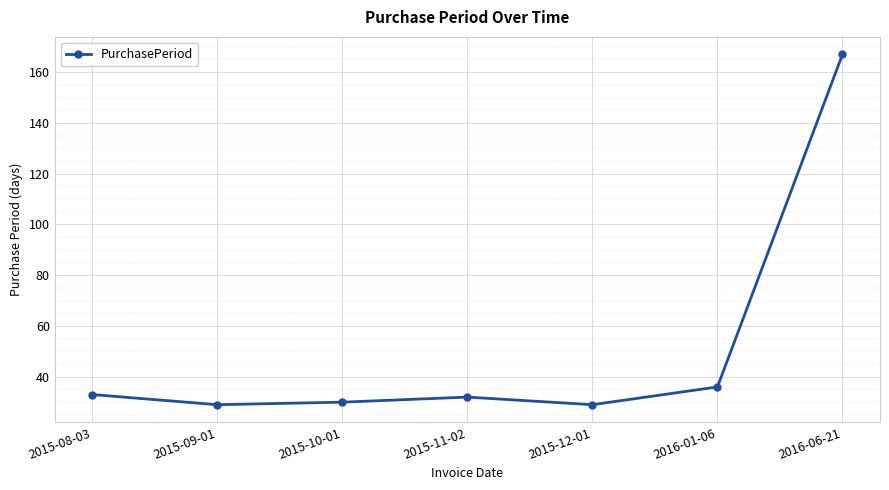

What is the ratio of the value at 2015-10-01 to the value at 2016-06-21?

0.2